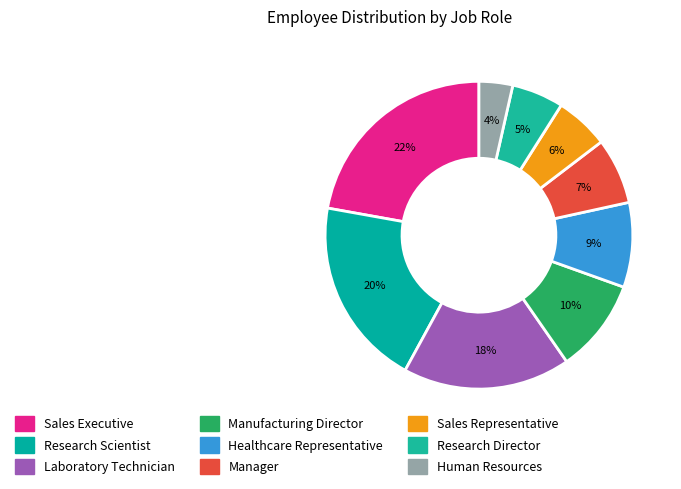

How many slices are in this pie chart?

9